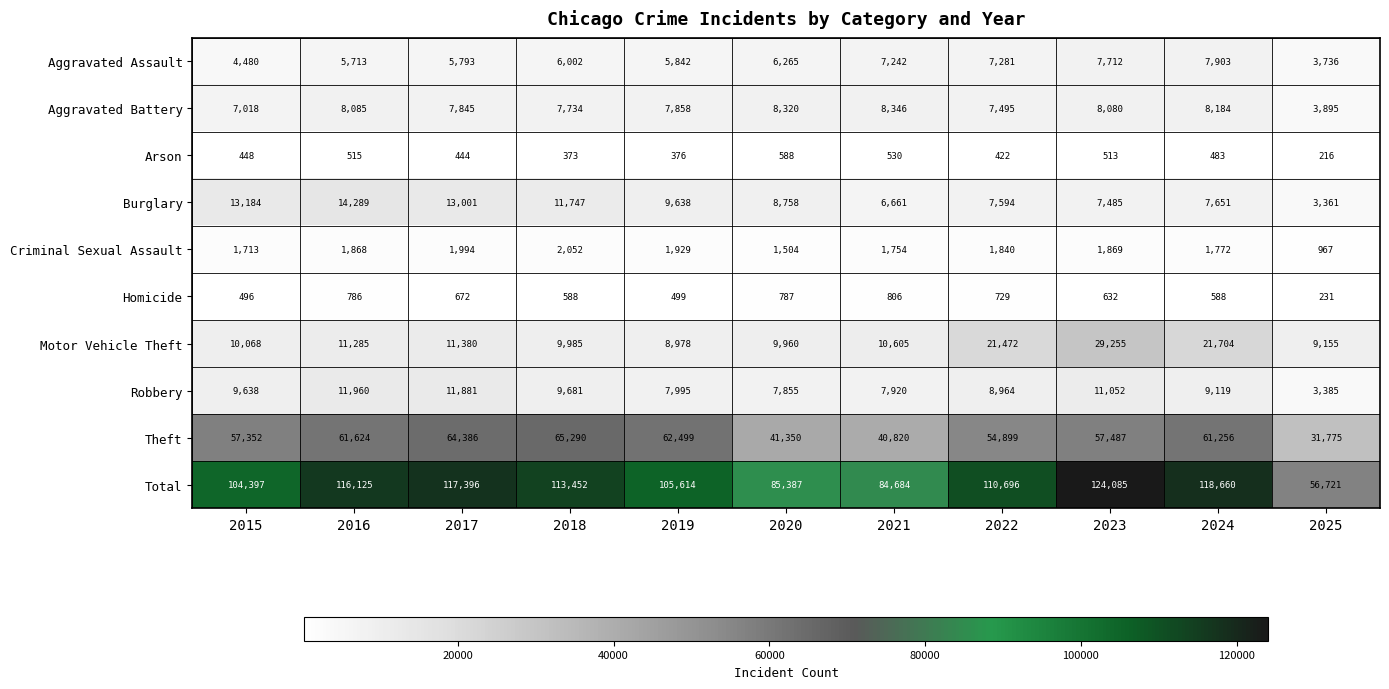

What is the total value across all series at 2024?

237320